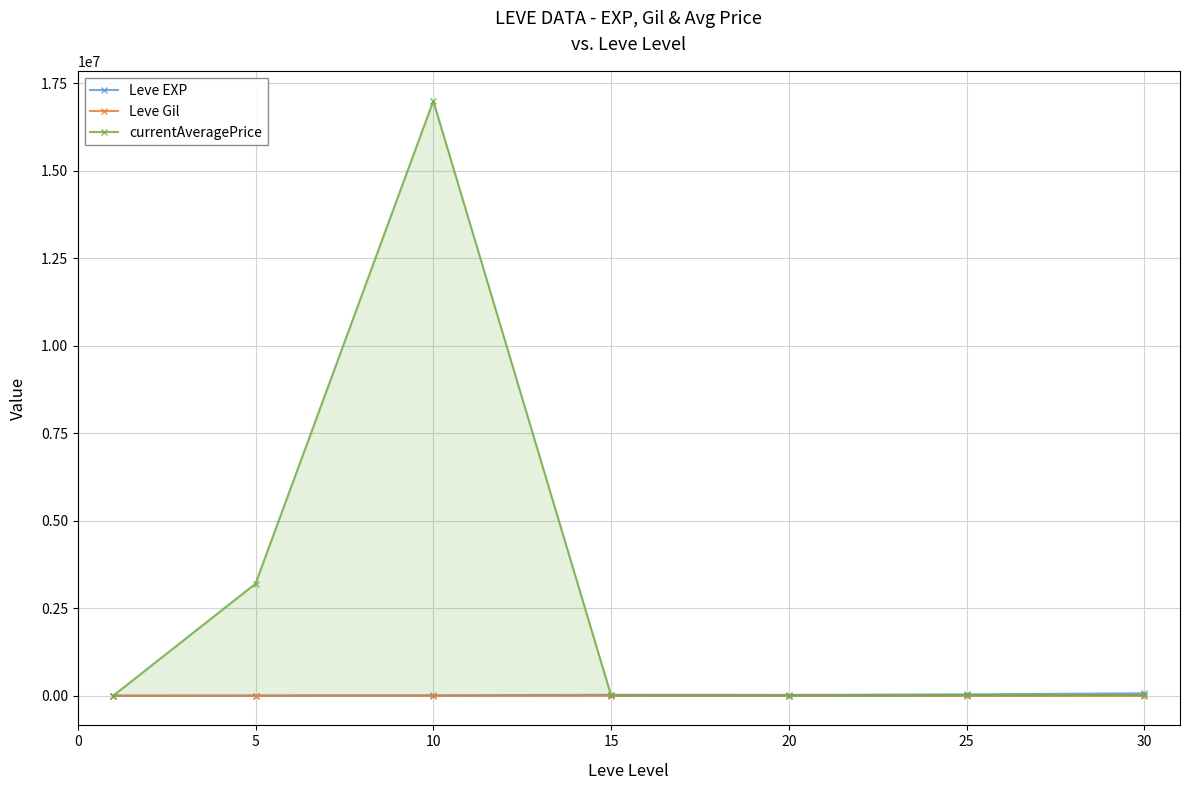

What is the maximum value shown in the chart?

17000024.0